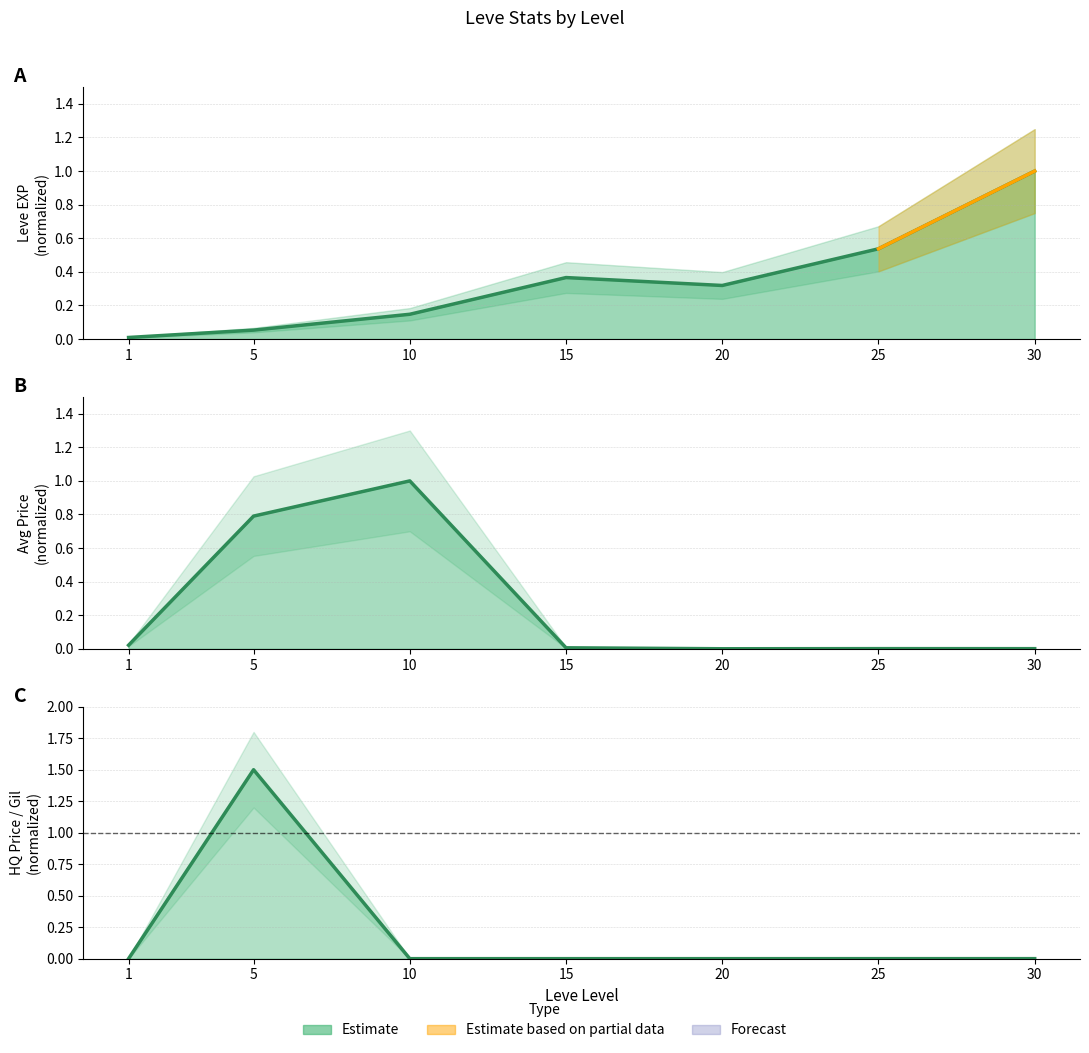

At which category is the sum across all series the highest?

5